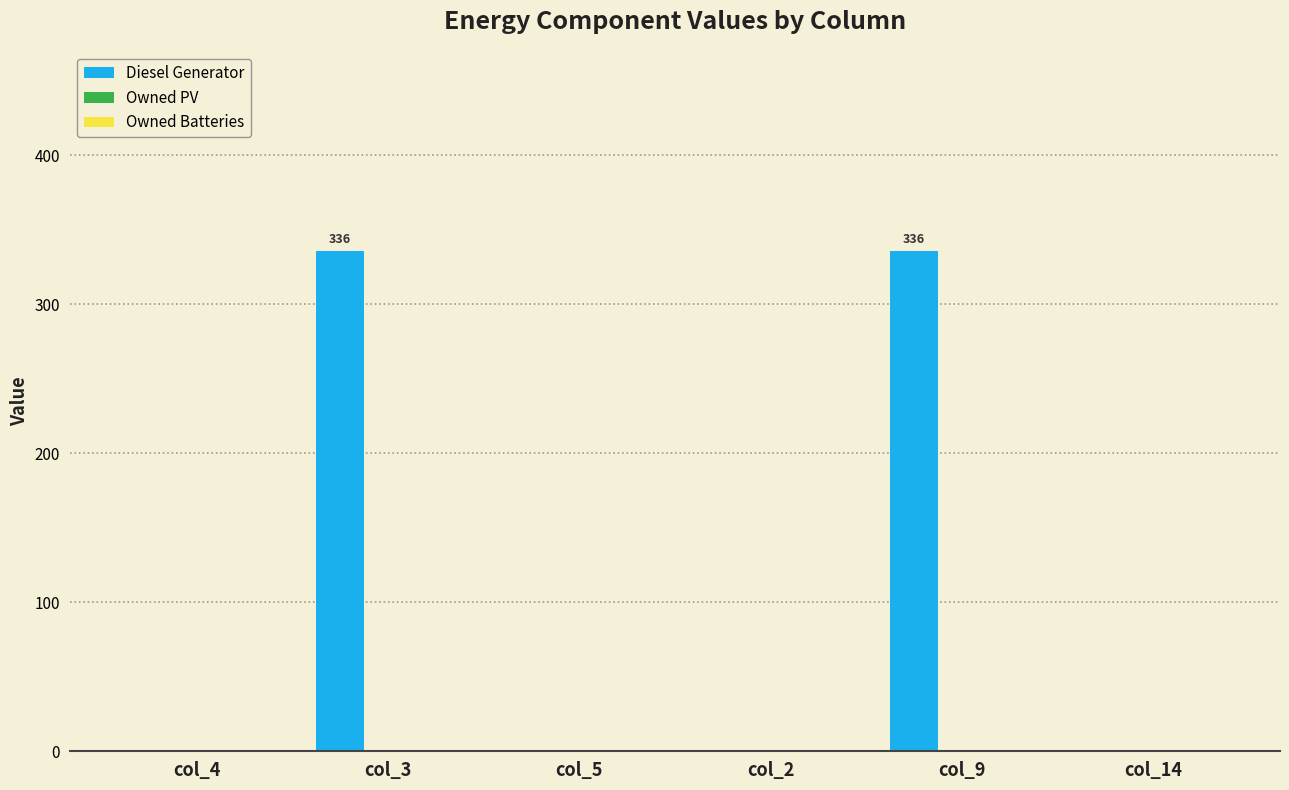

The chart shows a value of -111 at col_14. True or false?

False